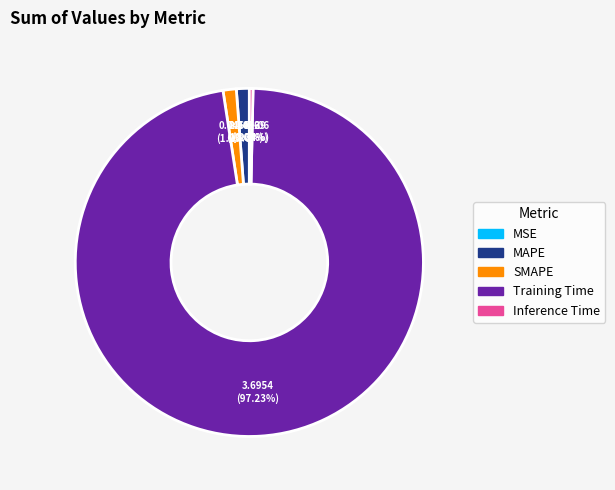

Is the sum of Training Time and MAPE greater than half?

Yes